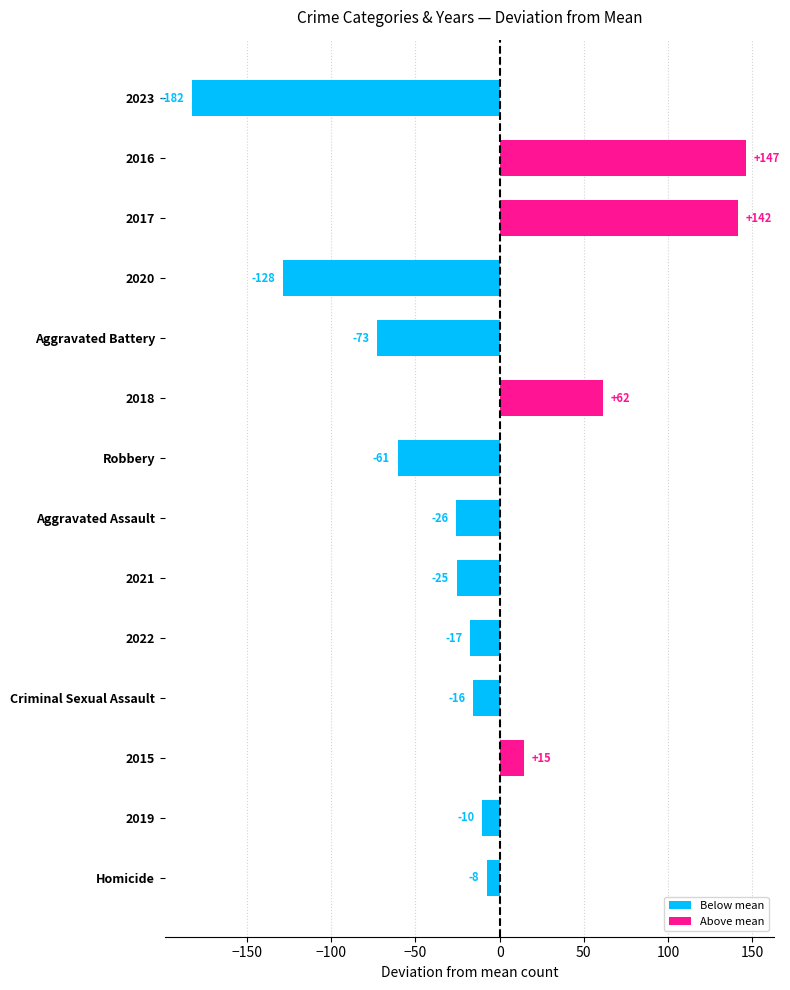

How many bars are there in total?

14